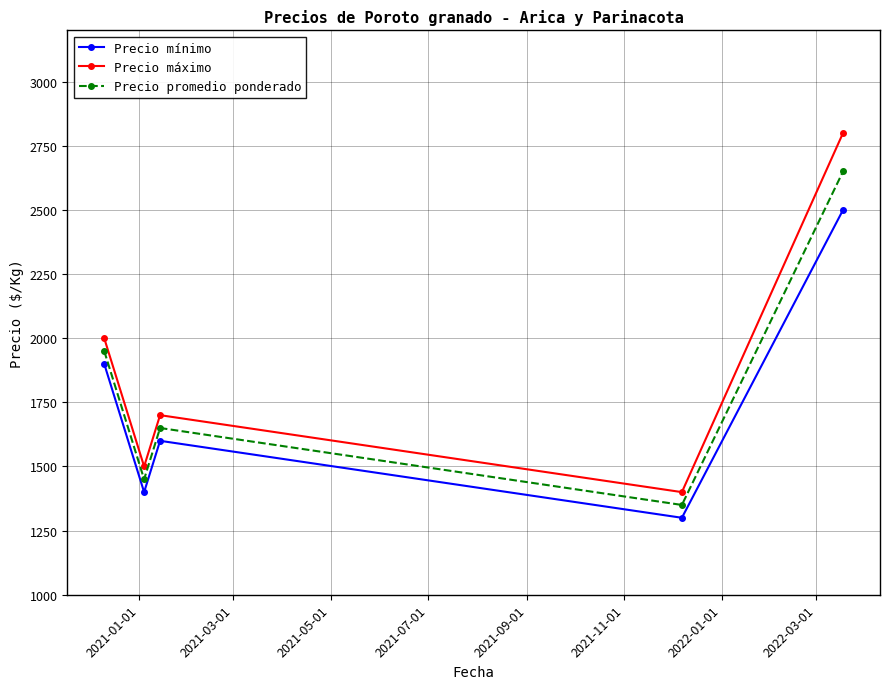

What is the sum of all Precio promedio ponderado values?

9050